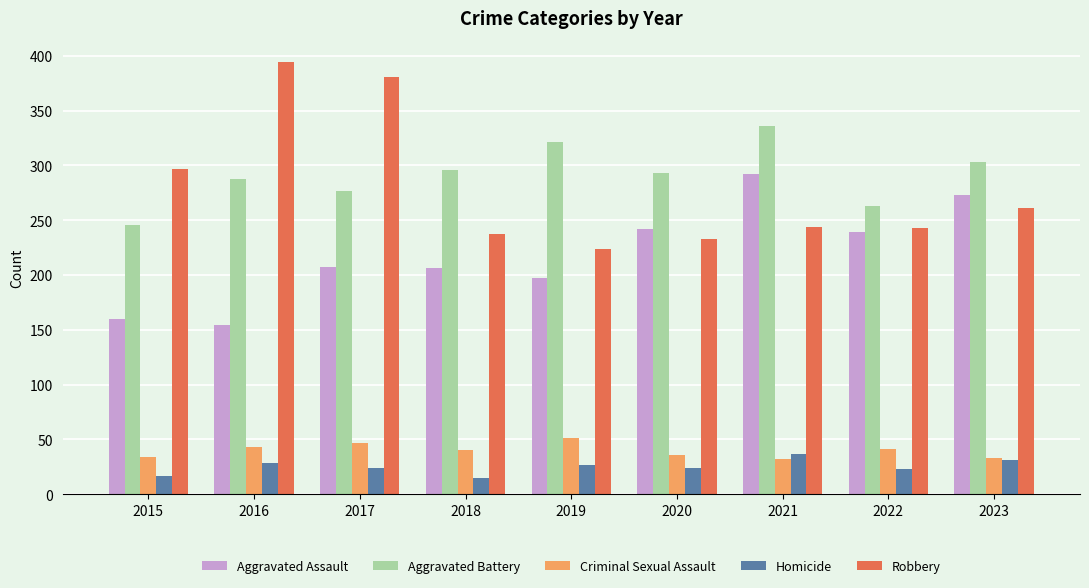

Between 2018 and 2019, which series saw the biggest shift?

Aggravated Battery